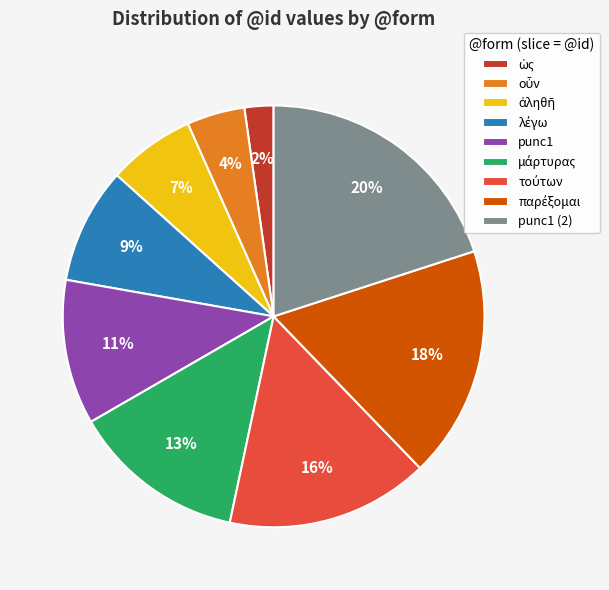

Which category has the biggest portion of the pie?

punc1 (2)